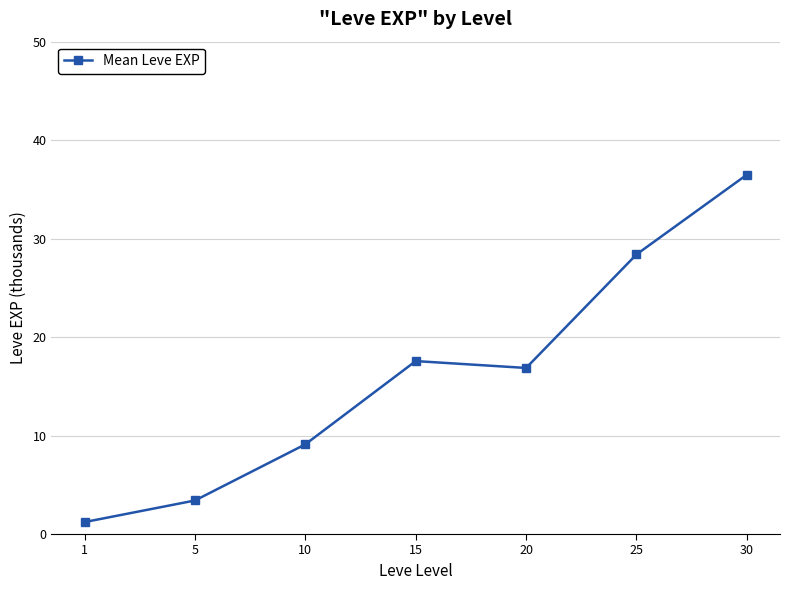

Rank the categories by value from lowest to highest.

1, 5, 10, 20, 15, 25, 30